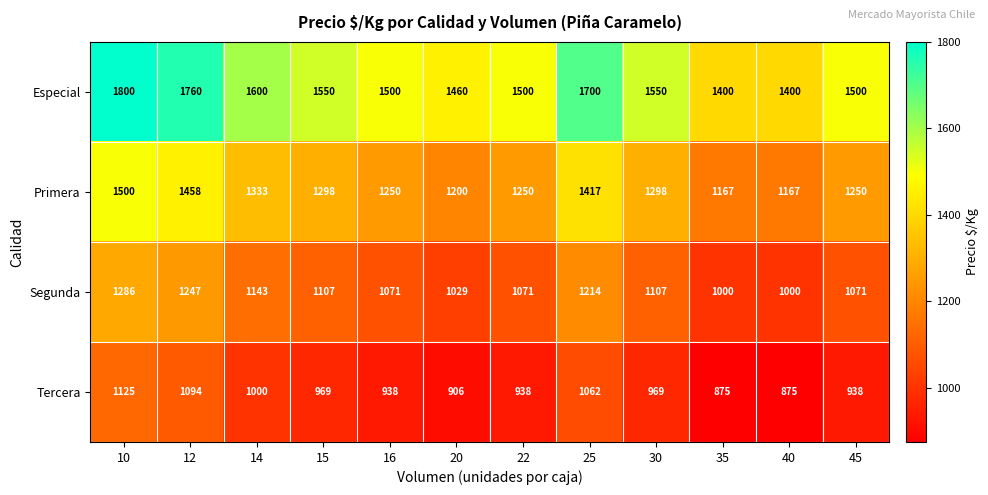

What is the difference between the second highest and minimum values in the Segunda series?

247